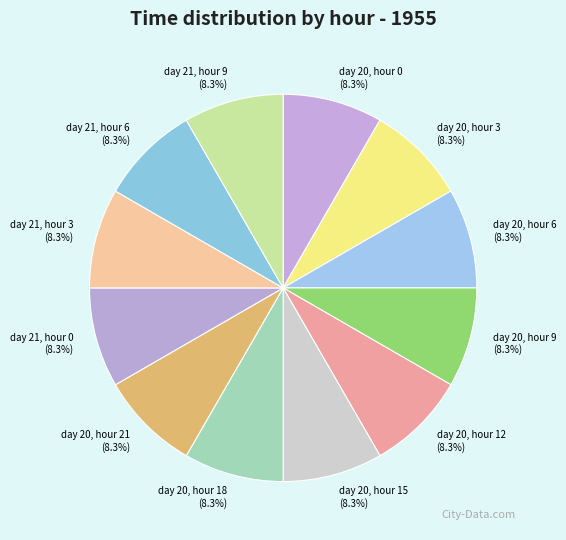

Is there a majority slice in this chart?

No